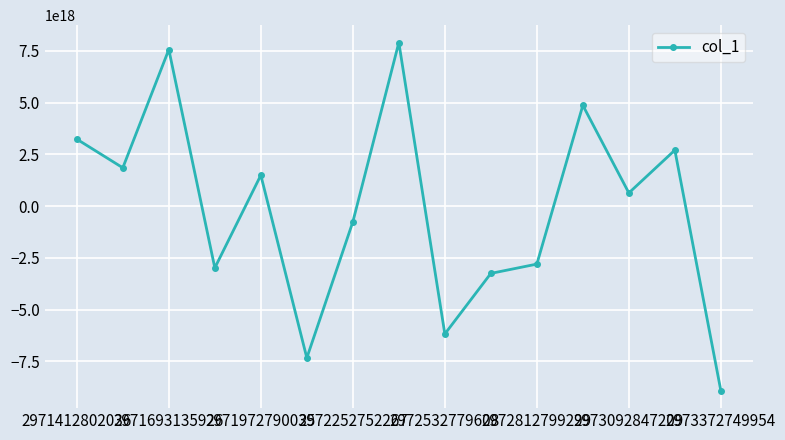

True or false: there are more than 0 points higher than both neighbors.

True